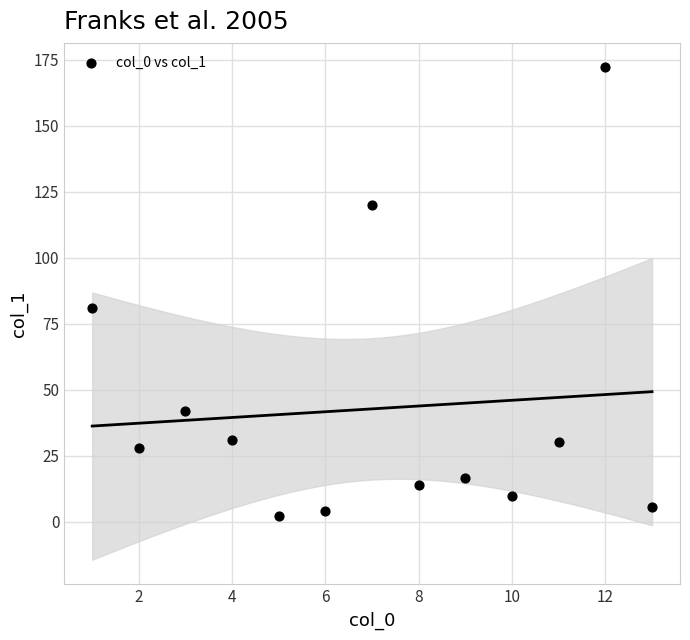

What Y value in the scatter plot is closest to 87?

80.9